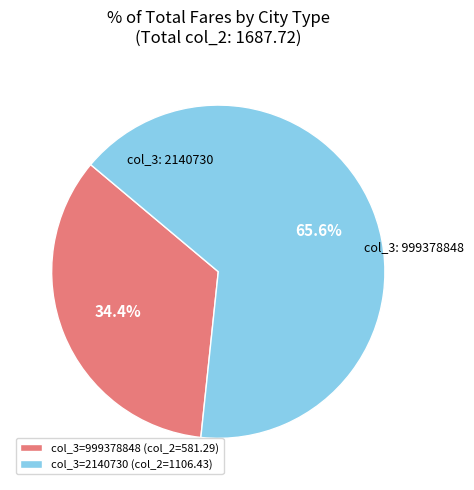

Which slice is the smallest?

col_3=999378848 (col_2=581.29)